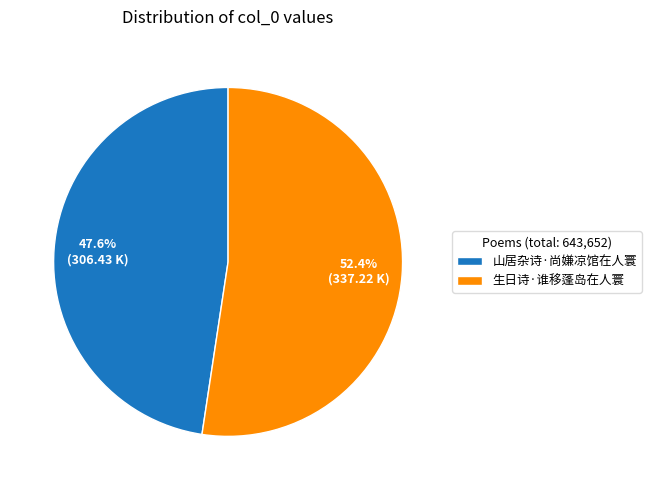

True or false: 生日诗·谁移蓬岛在人寰 accounts for 52% of the total.

True